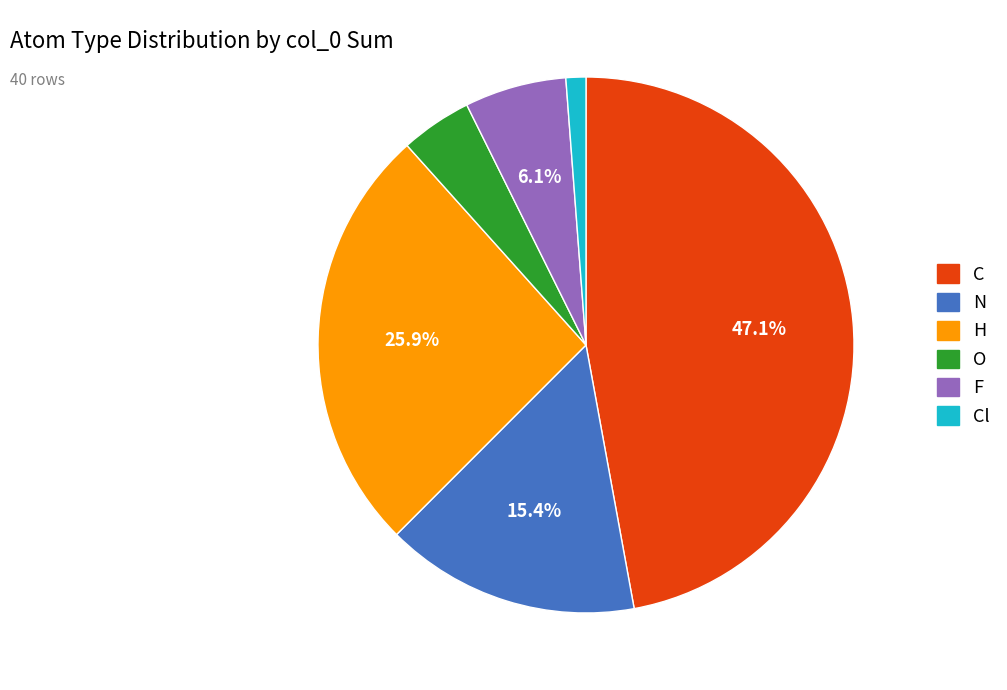

Is there any slice that represents more than half of the pie?

No